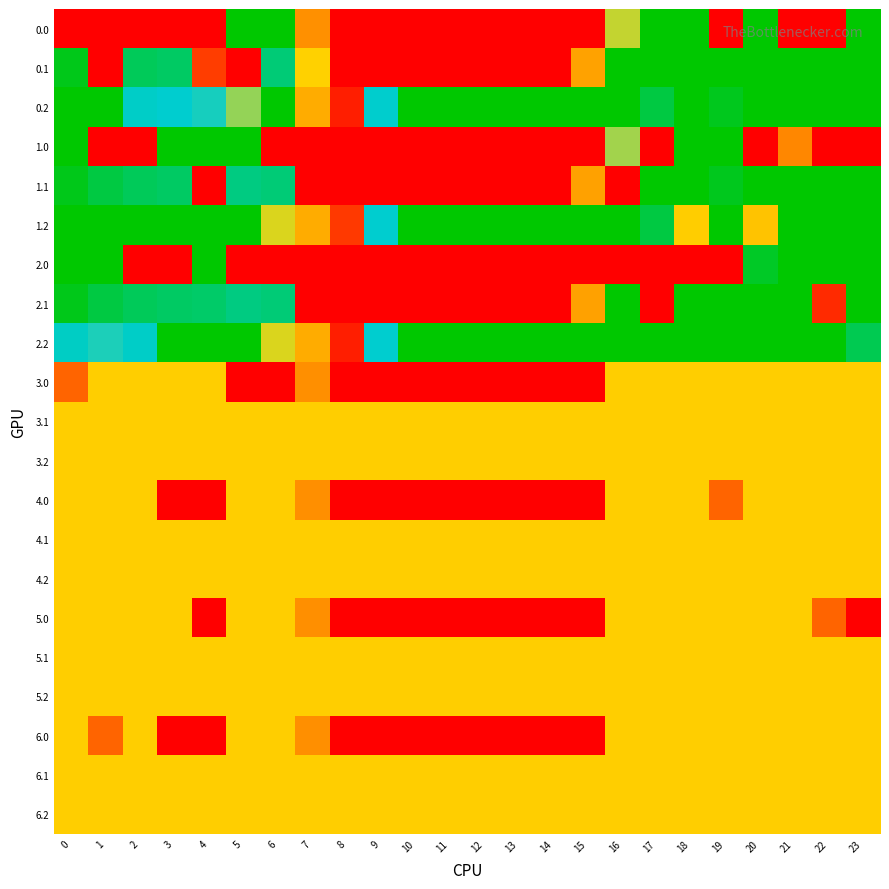

How many data points does each series have?

24